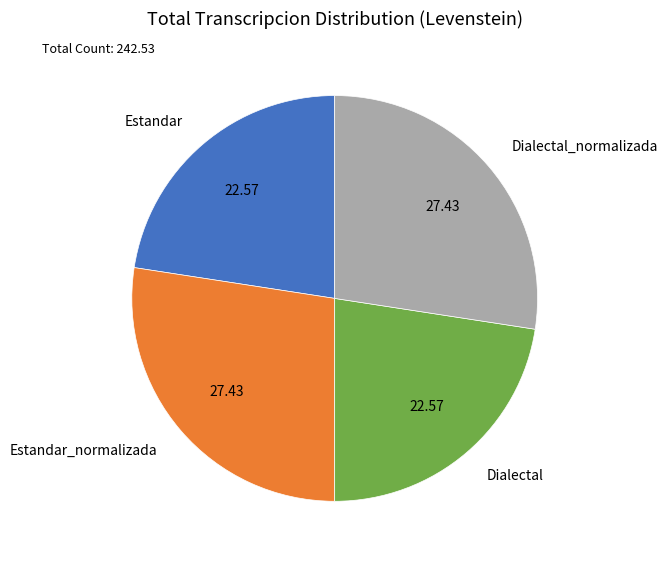

Is Estandar the majority of the pie?

No